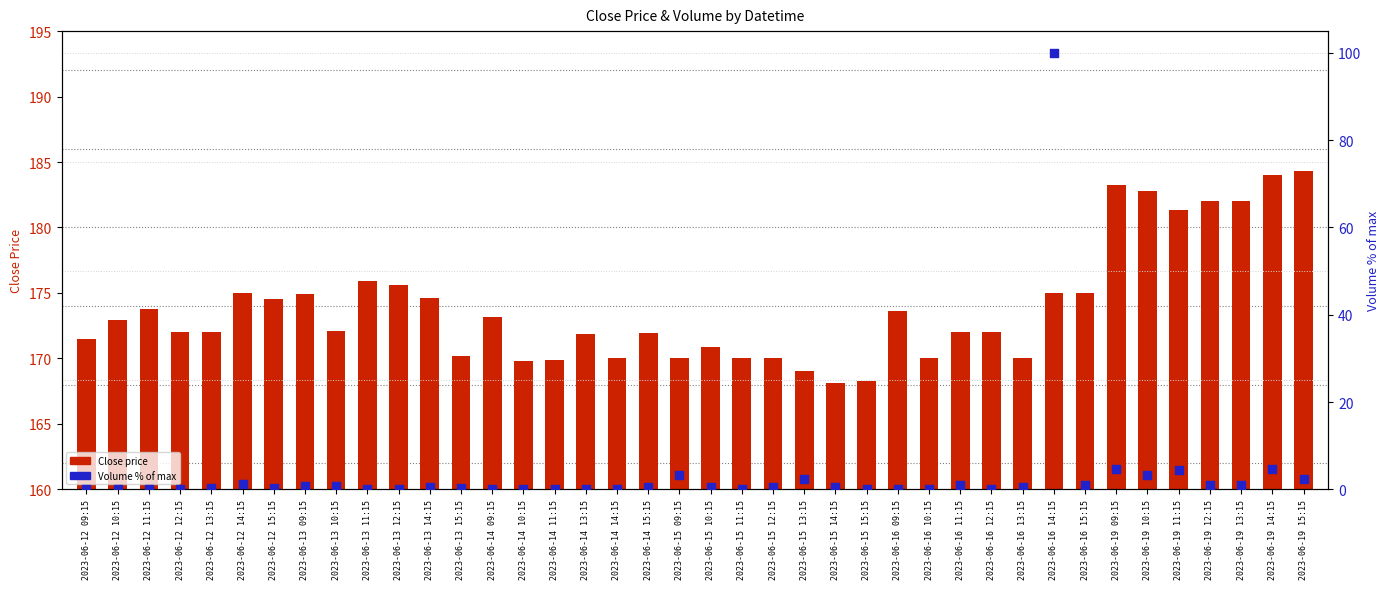

What is the total value across all series at 2023-06-16 11:15?

173.0